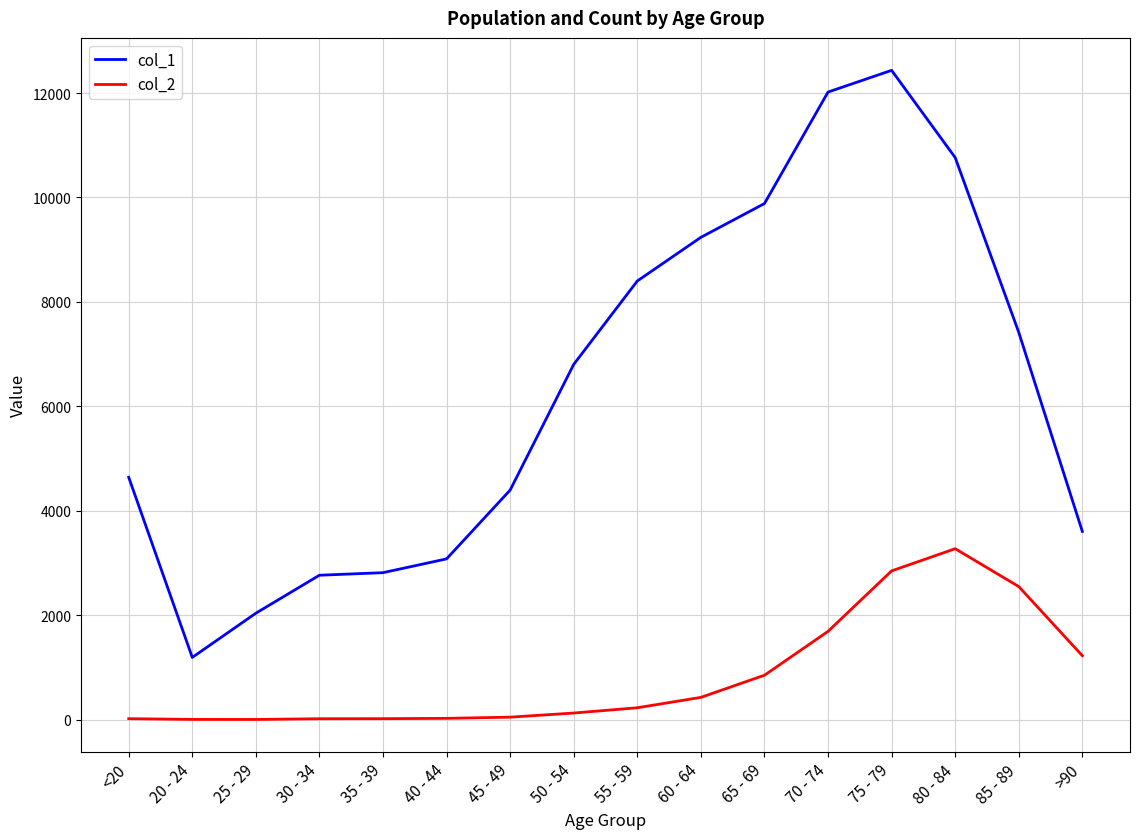

Is the value of col_2 at 80 - 84 greater than the value of col_1 at 30 - 34?

Yes